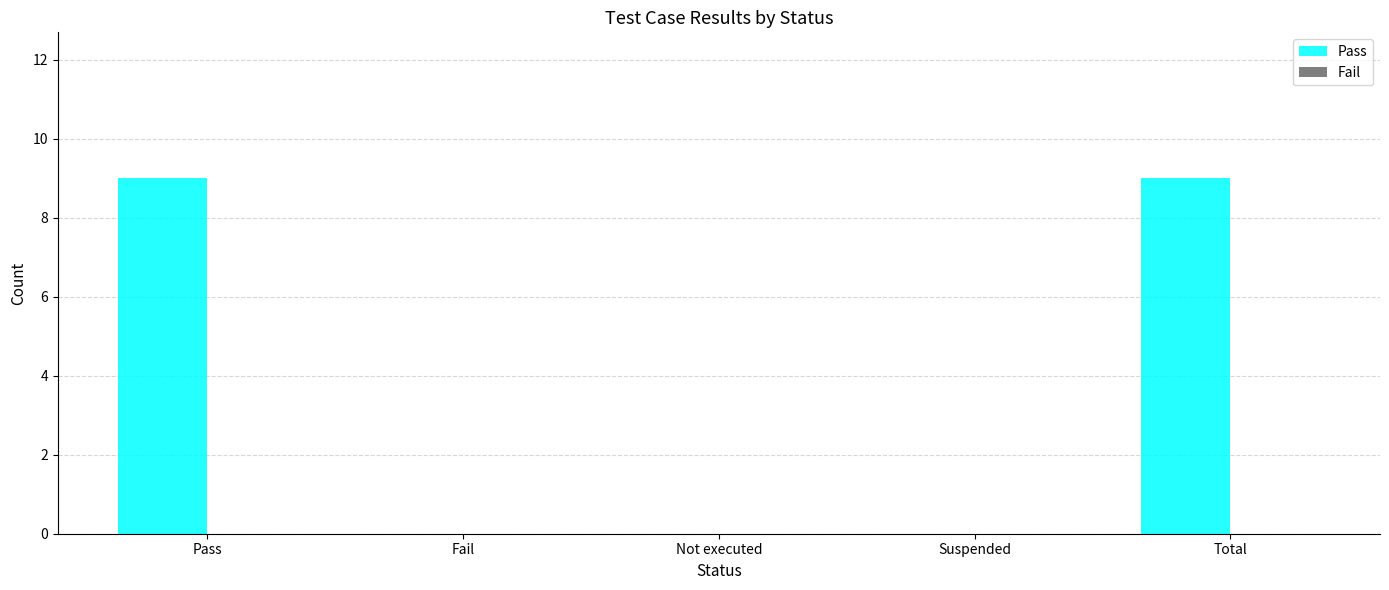

True or false: the data shows 0 at Suspended.

True